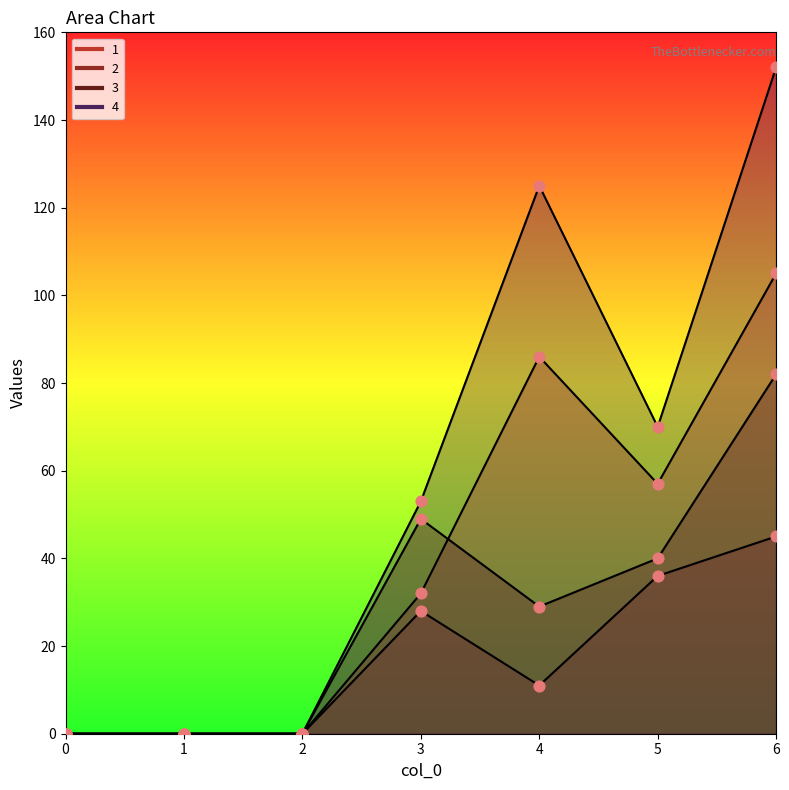

Which series contains the lowest Y value?

1